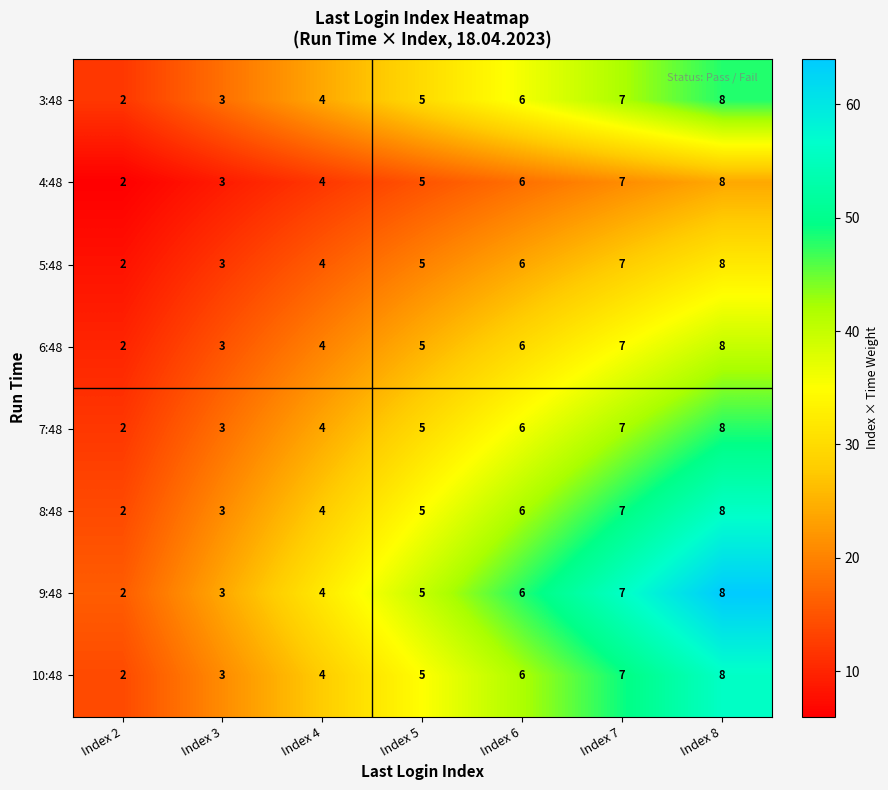

How many series are shown in this chart?

8